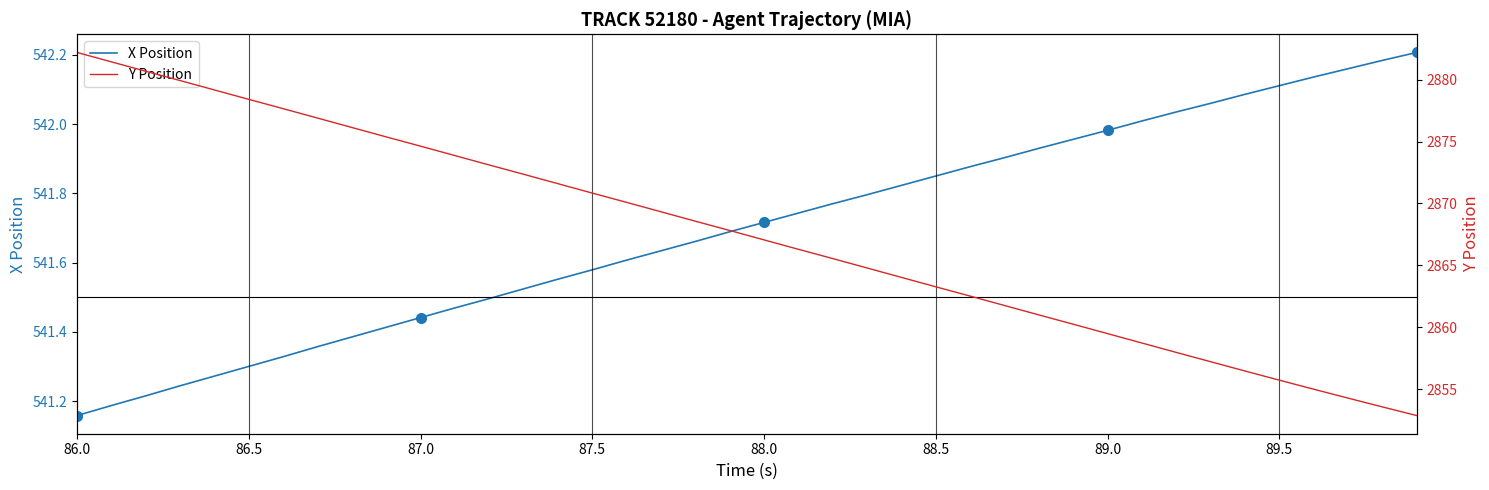

The value of Y at 87.5 is 1834.2. True or false?

False